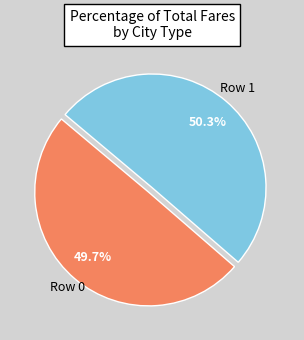

Count the number of slices in the pie.

2